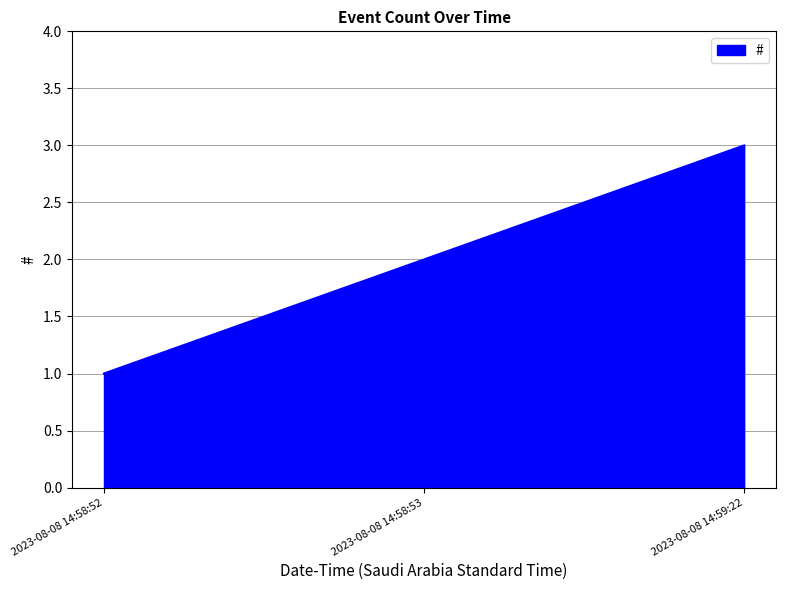

How many lines are shown in the chart?

1